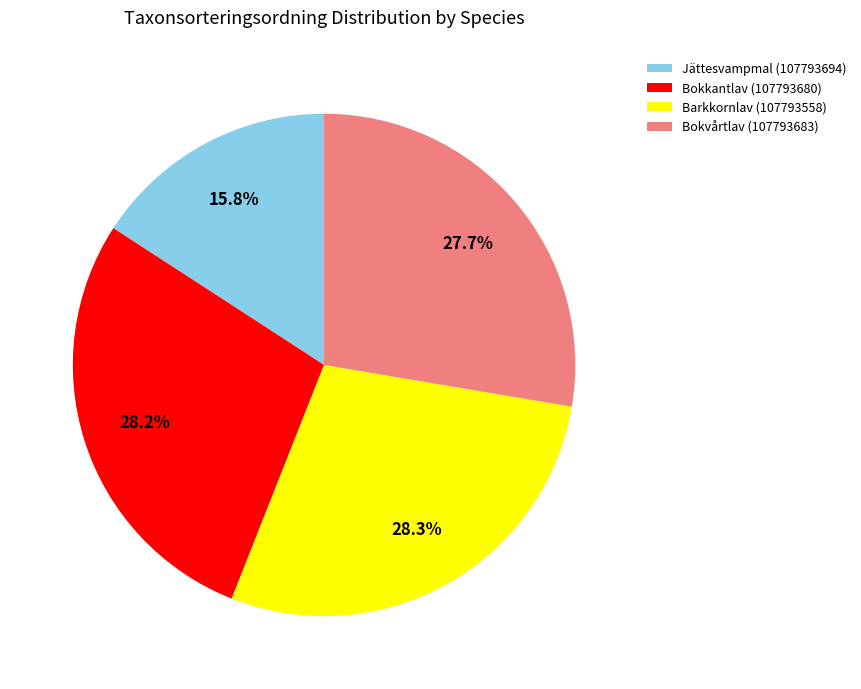

Count the number of slices in the pie.

4